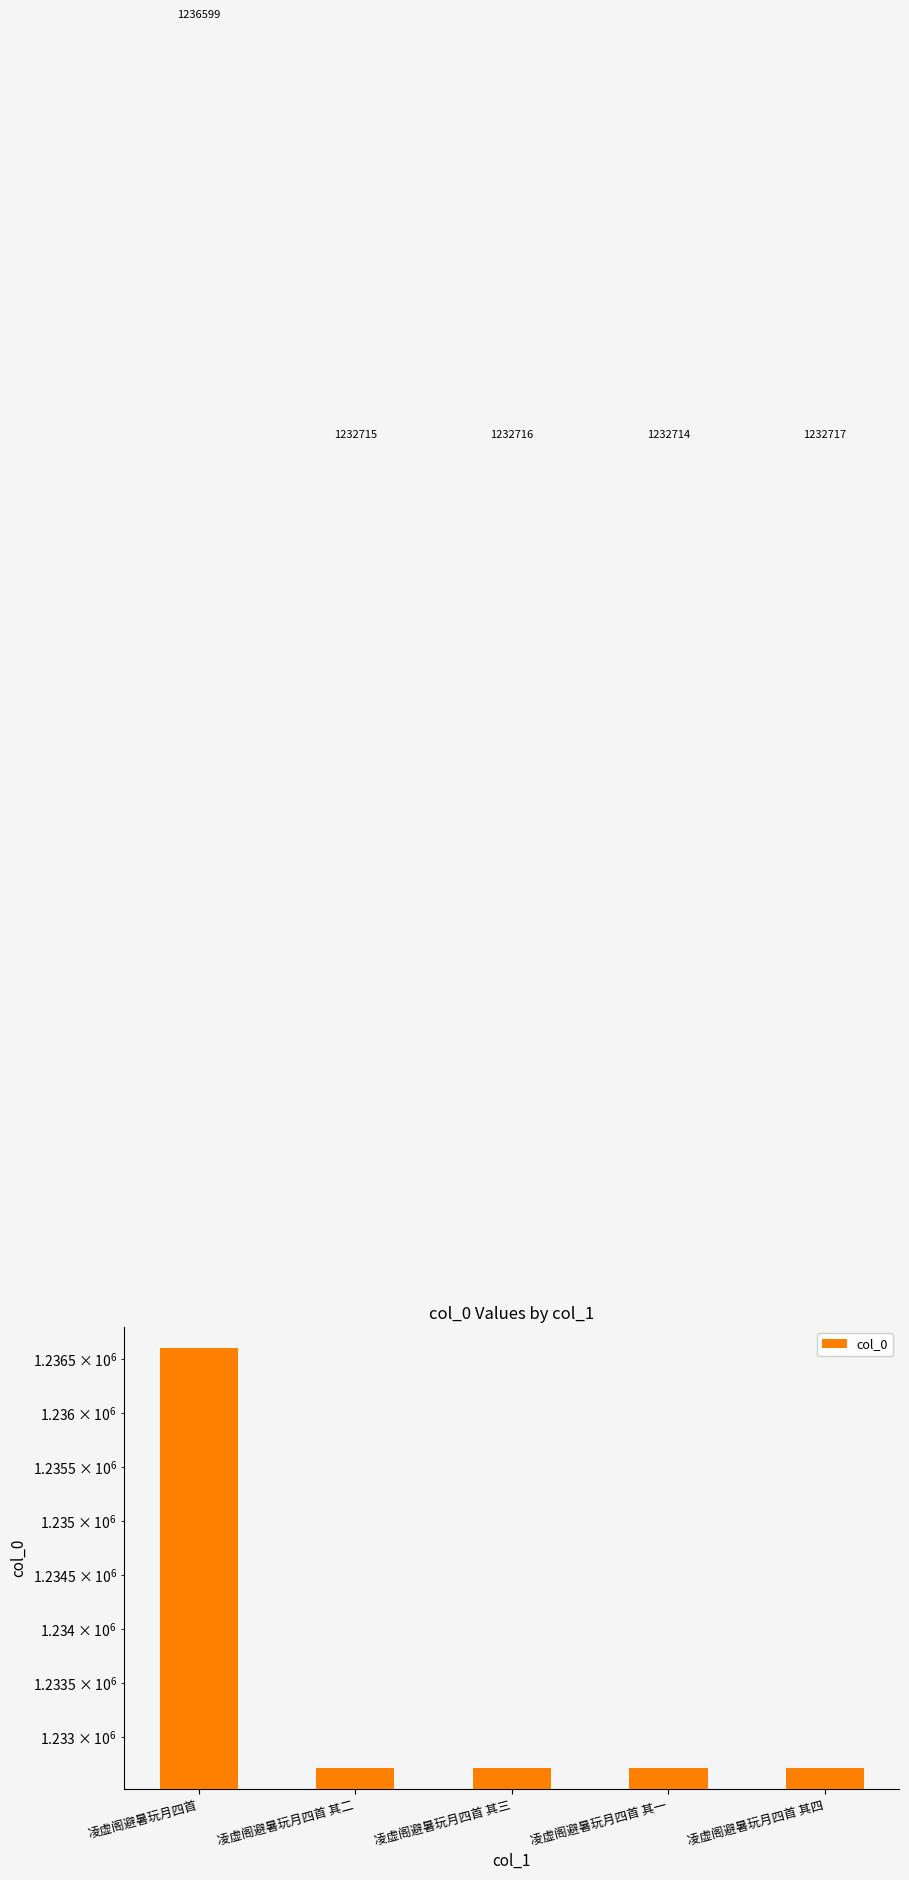

What position from the right is 凌虚阁避暑玩月四首?

5